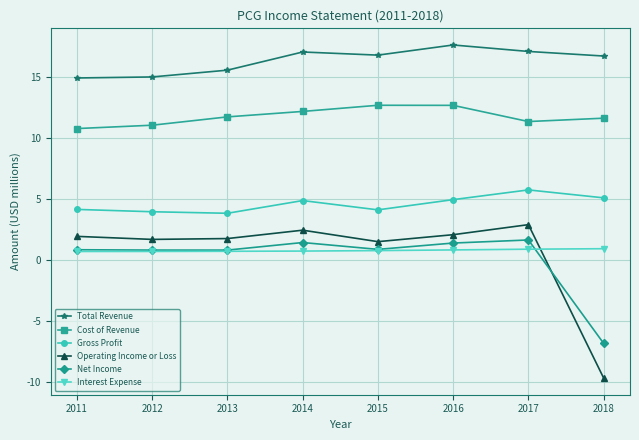

How many positive values does the Operating Income or Loss series have?

7